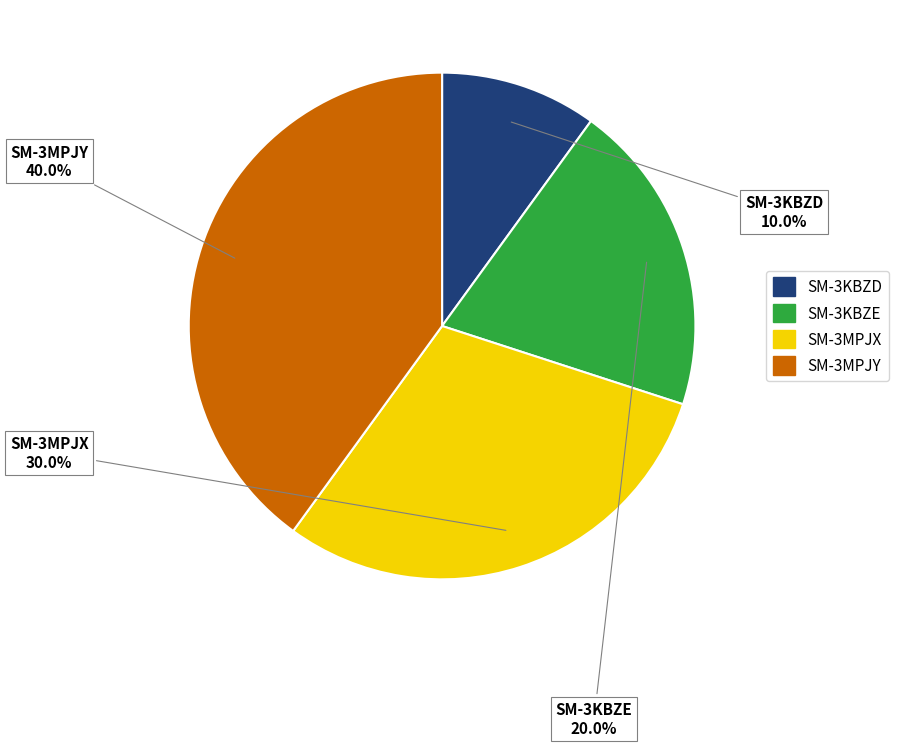

To the nearest percent, what is the average slice percentage?

25%